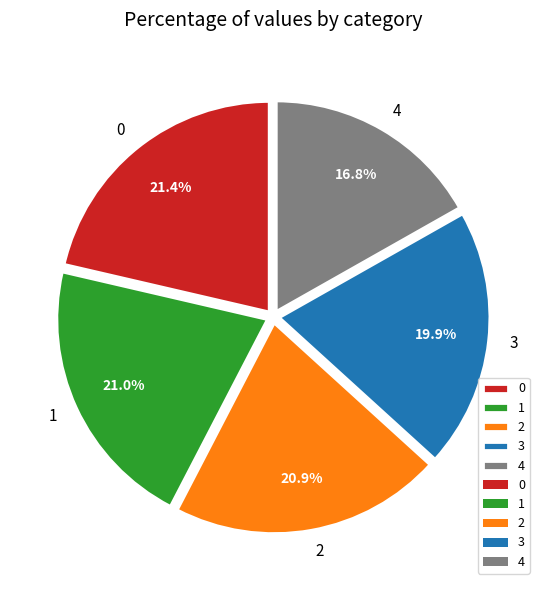

Which slice is the smallest?

4